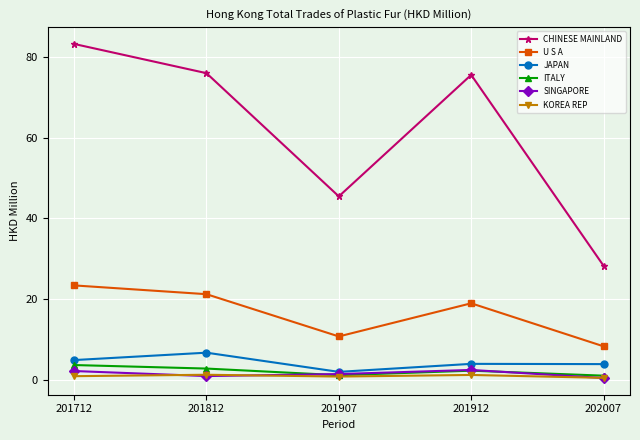

True or false: ITALY has a value of 2.8 at 201812.

True